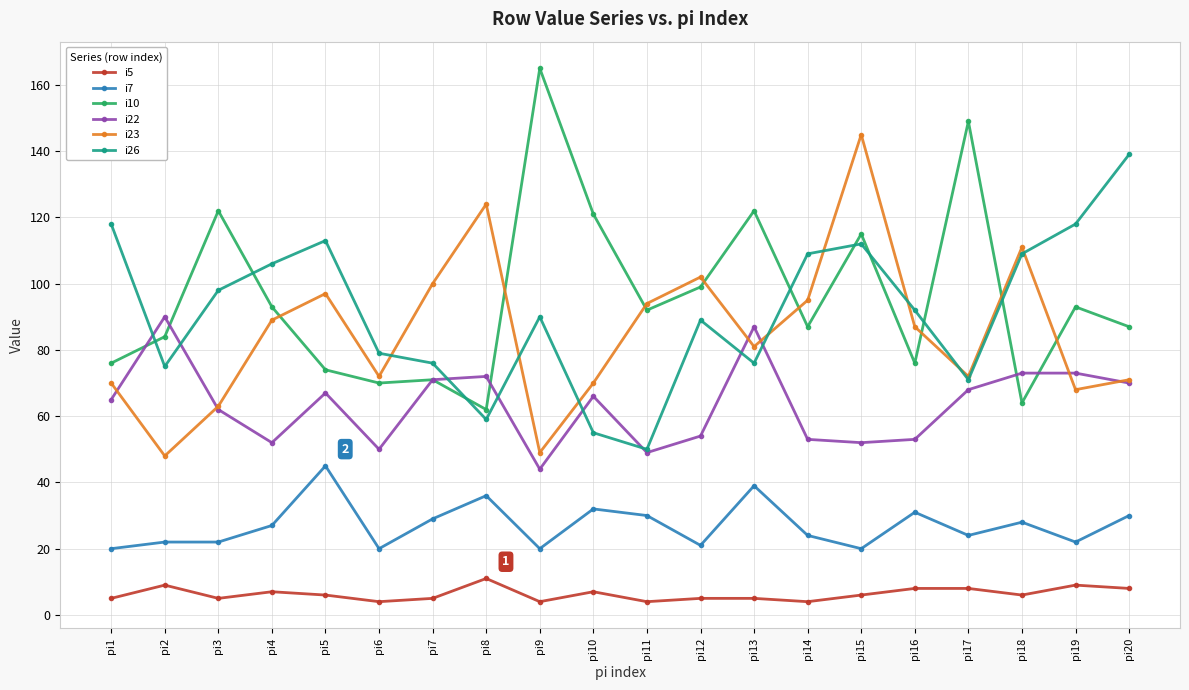

What is the value of the i5 point at the 14th from the left?

4